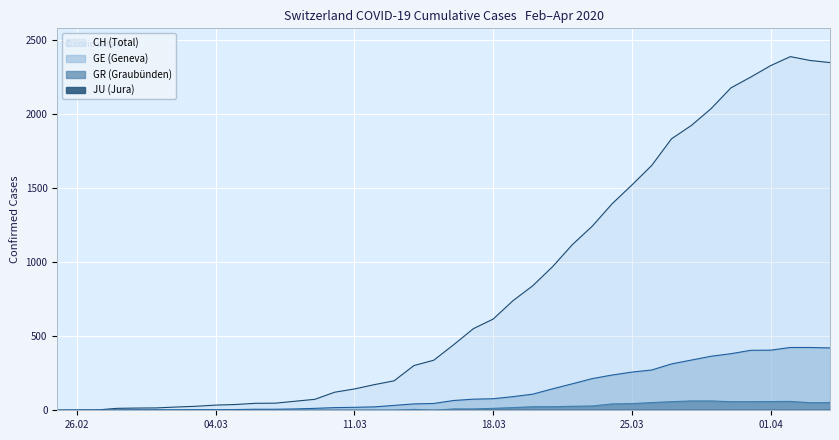

How many data points does each series have?

40